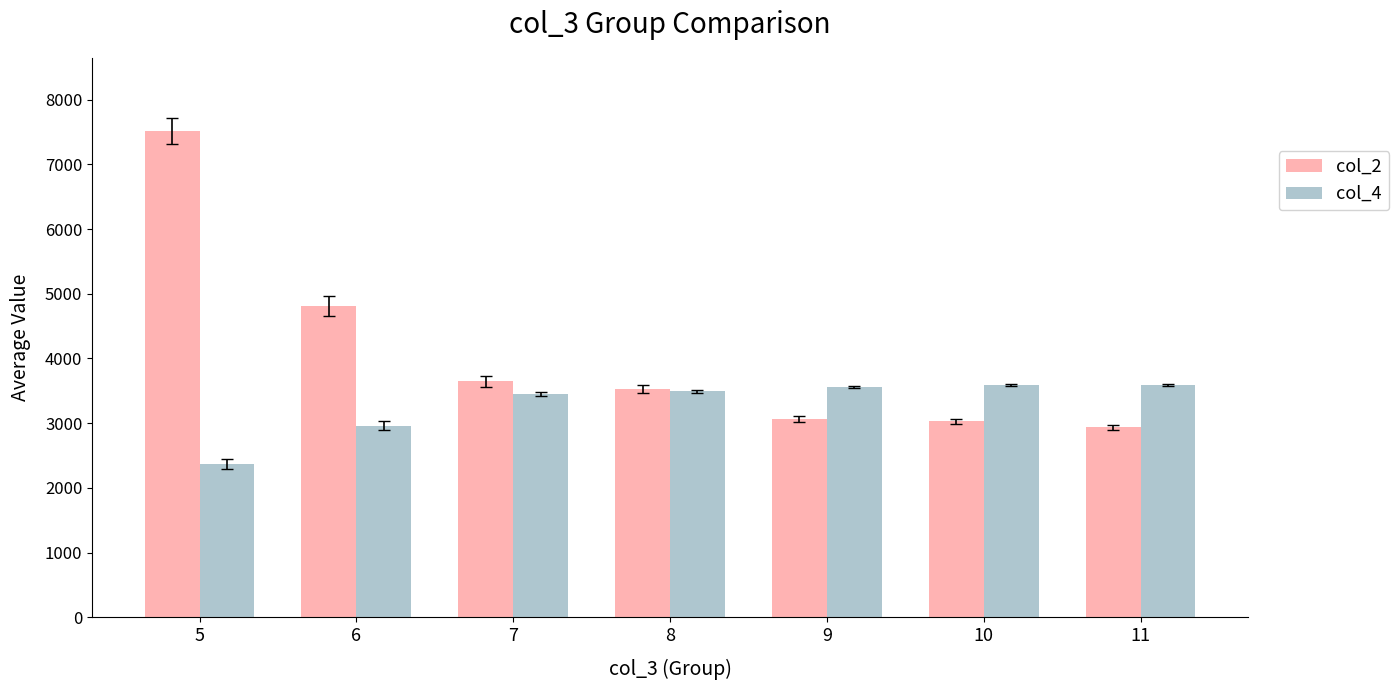

At which label does col_2 first exceed 3528?

5